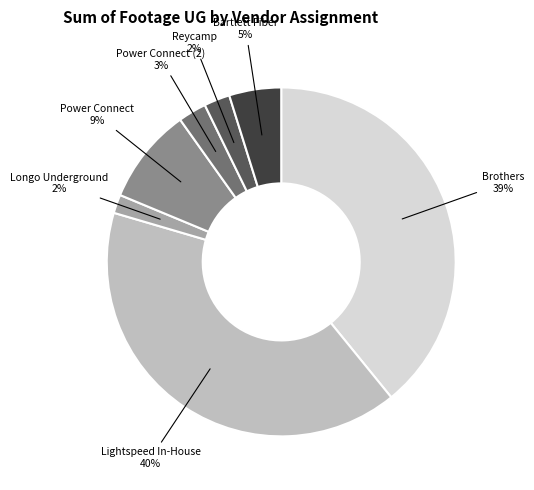

What percentage is the Power Connect (2) slice, to the nearest percent?

3%